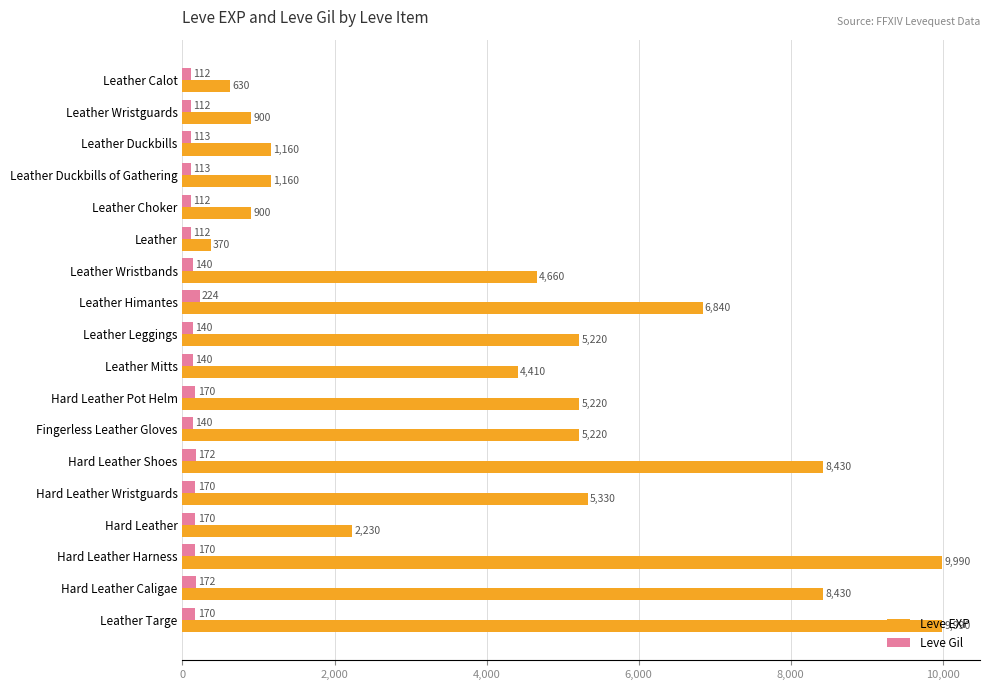

True or false: Leve Gil has a value of 112 at Leather Choker.

True